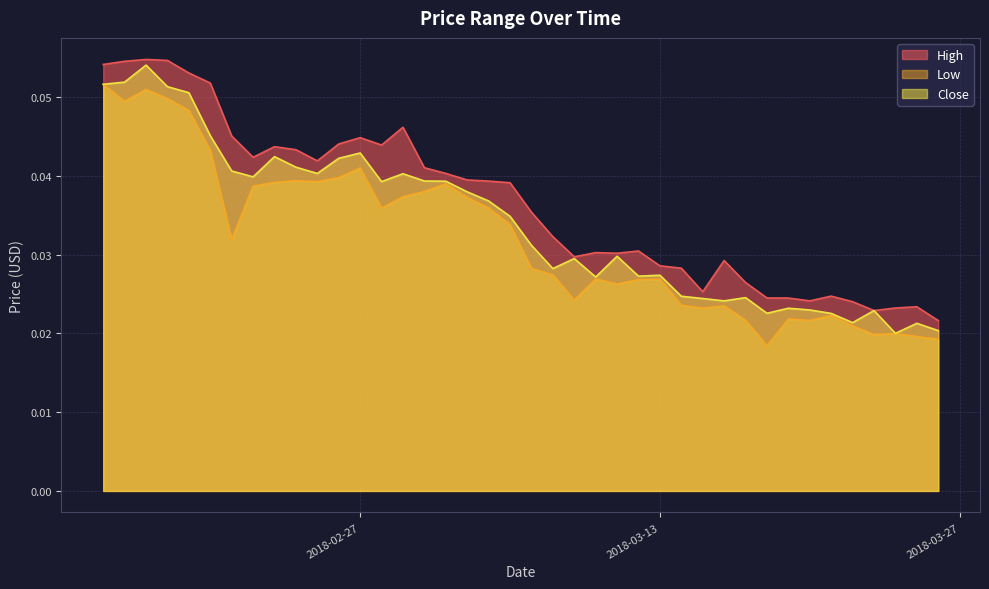

Where is the first local maximum for Close?

2018-02-17